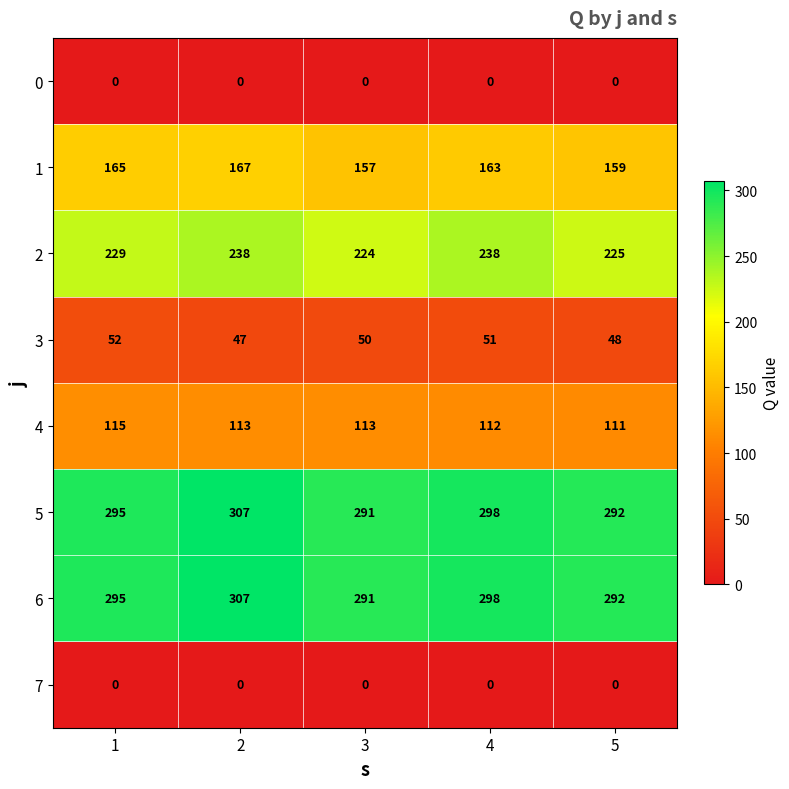

What is the minimum value for 5?

291